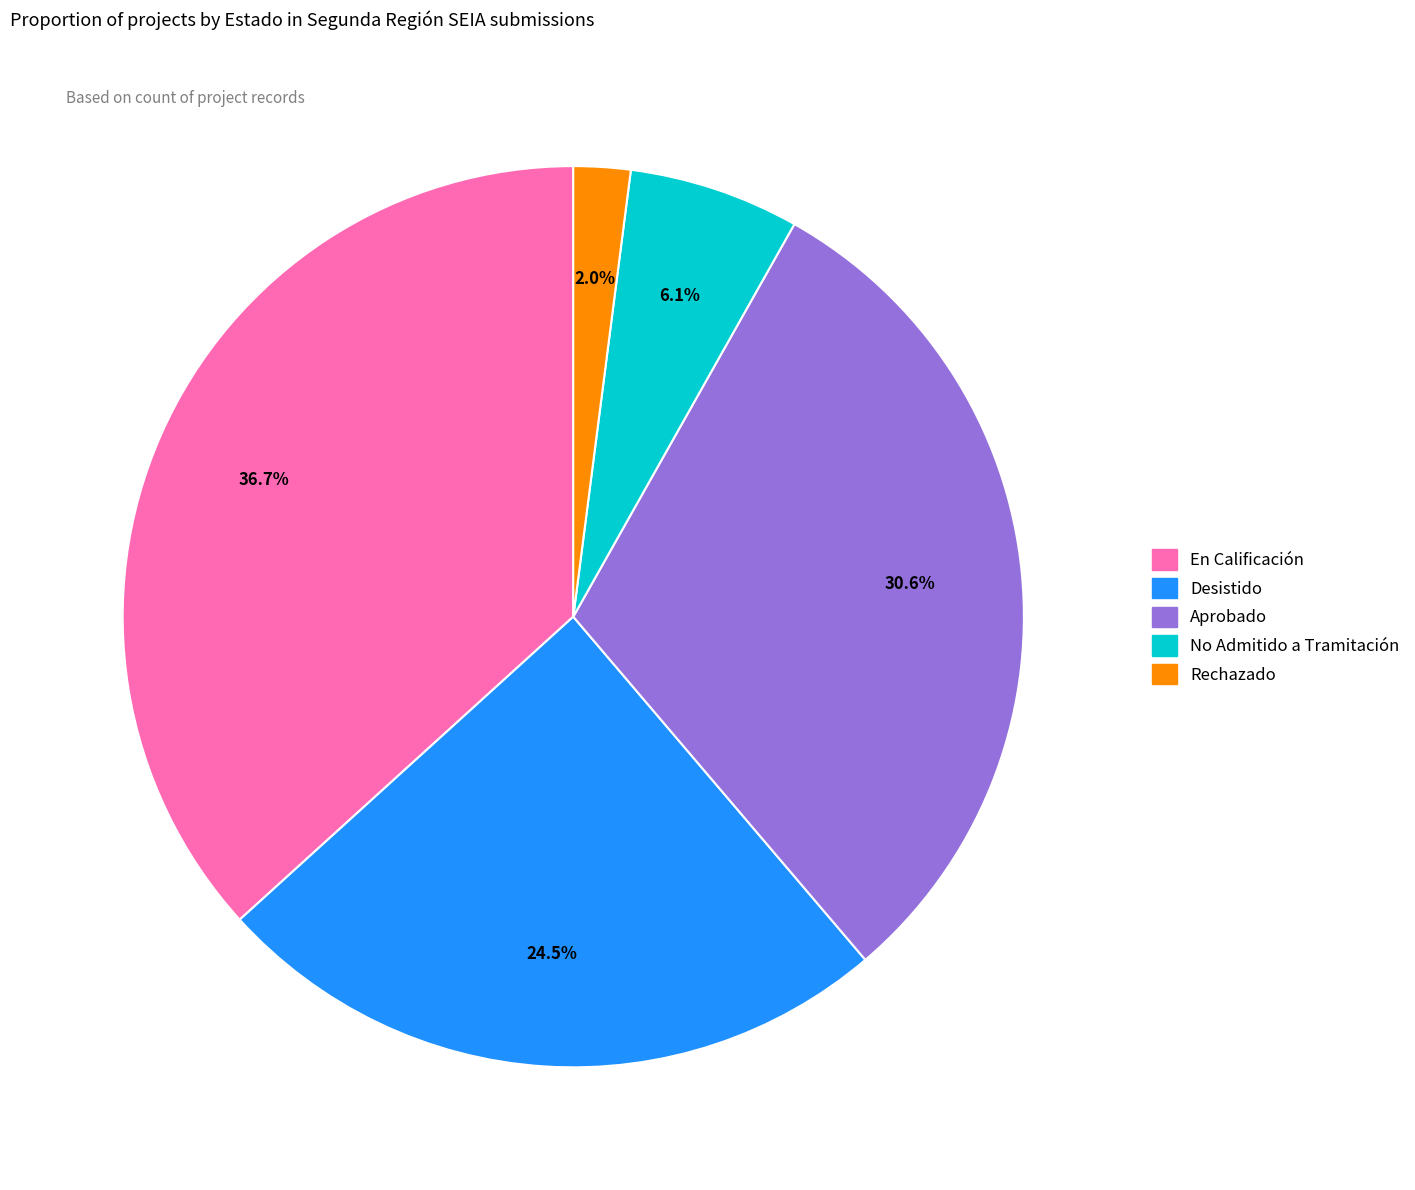

True or false: No Admitido a Tramitación accounts for 6% of the total.

True